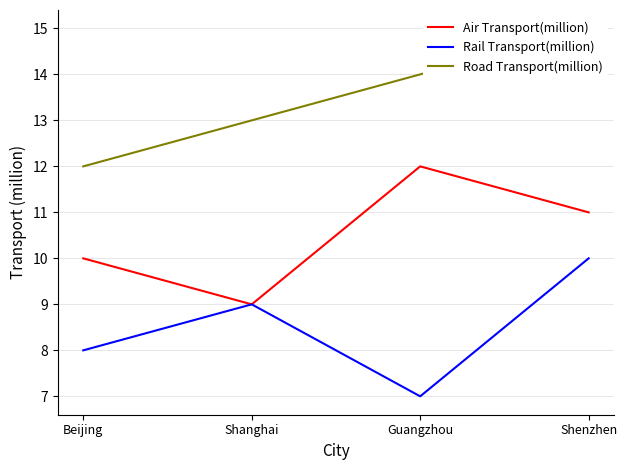

What is the total value across all series at Shenzhen?

36